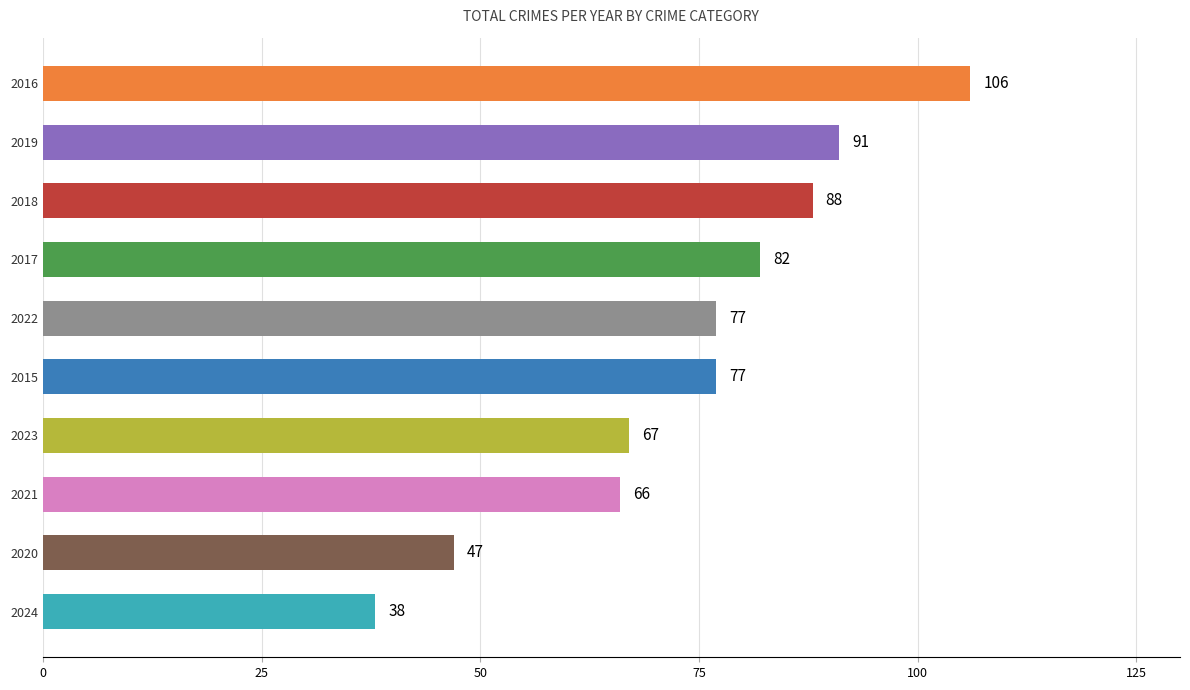

What is the change in value from 2022 to 2017?

+5